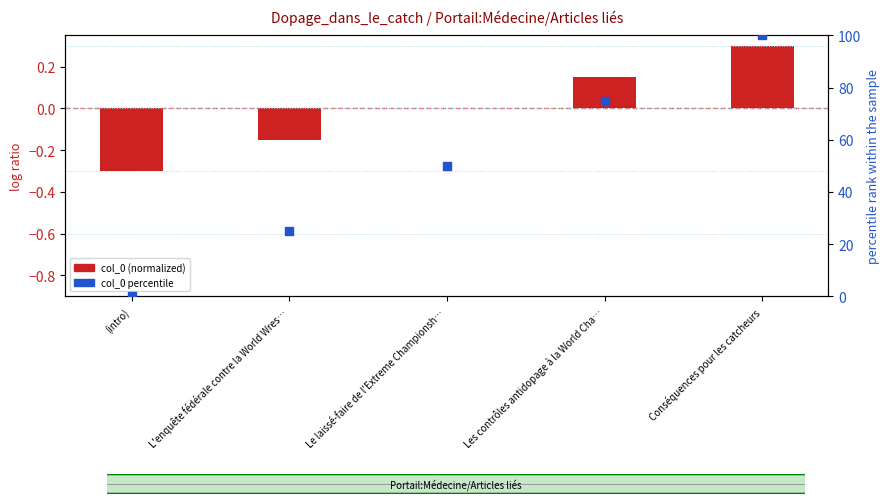

Which series contains the lowest Y value?

col_0 (normalized)